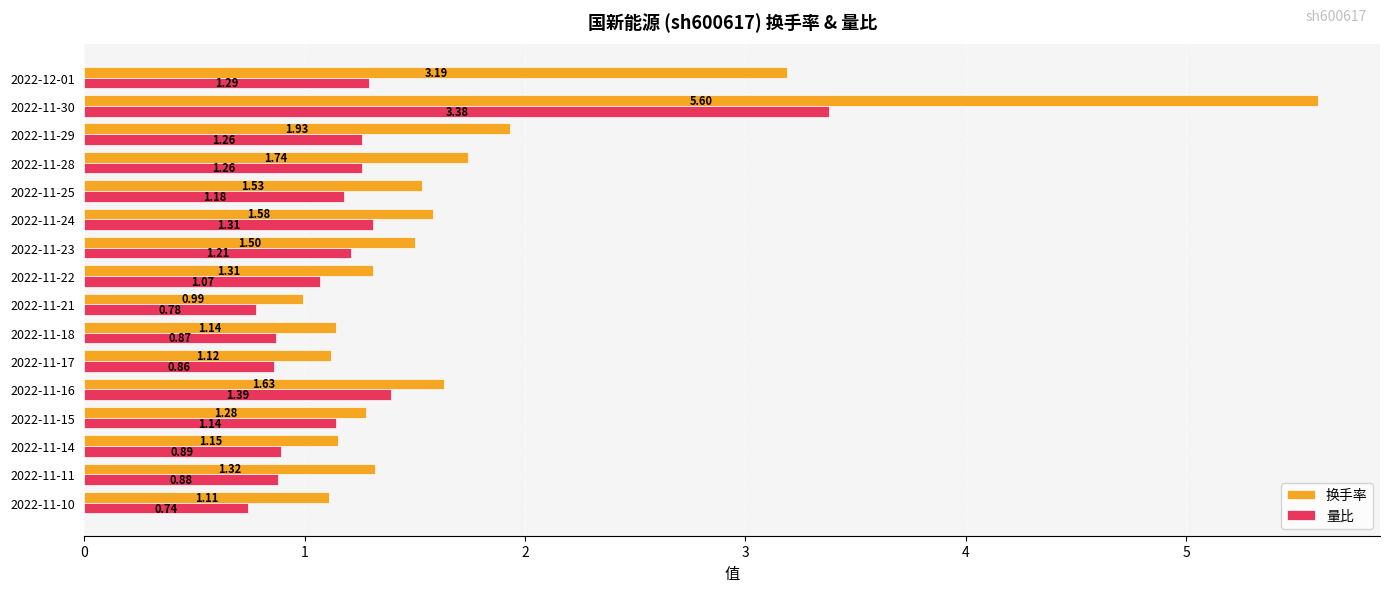

At which category is the sum across all series the highest?

2022-11-30